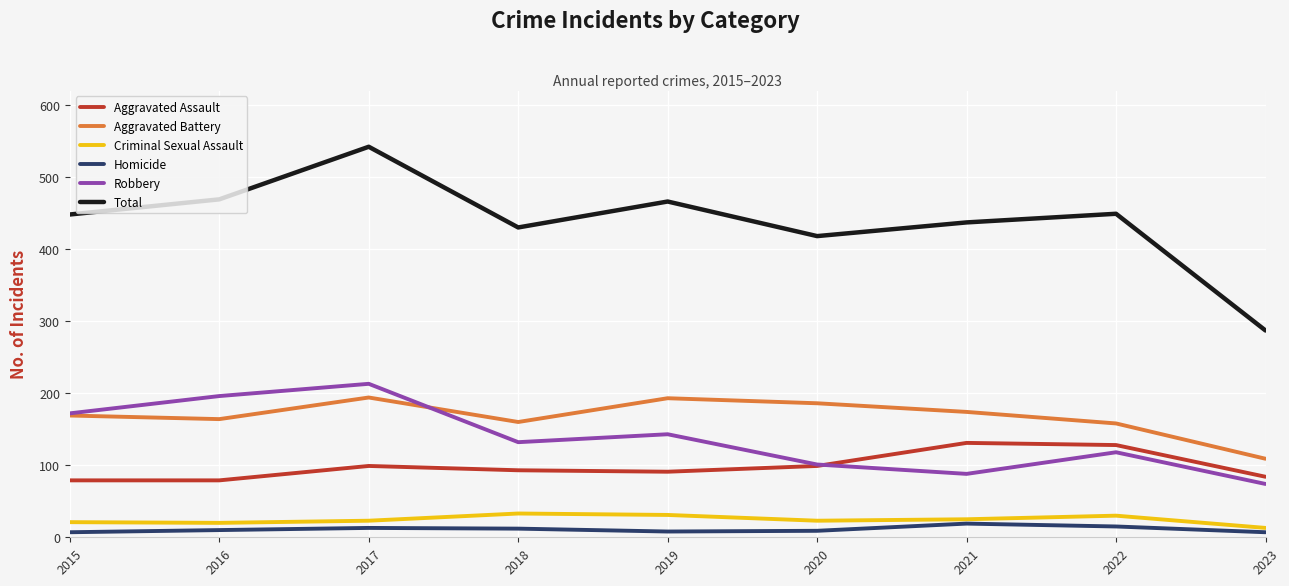

True or false: Aggravated Battery and Total intersect in this chart.

False